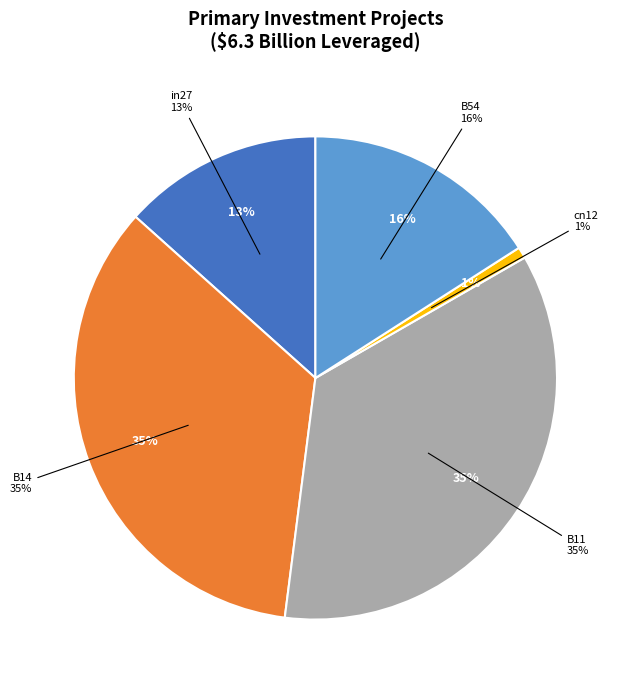

Which category has the biggest portion of the pie?

B11